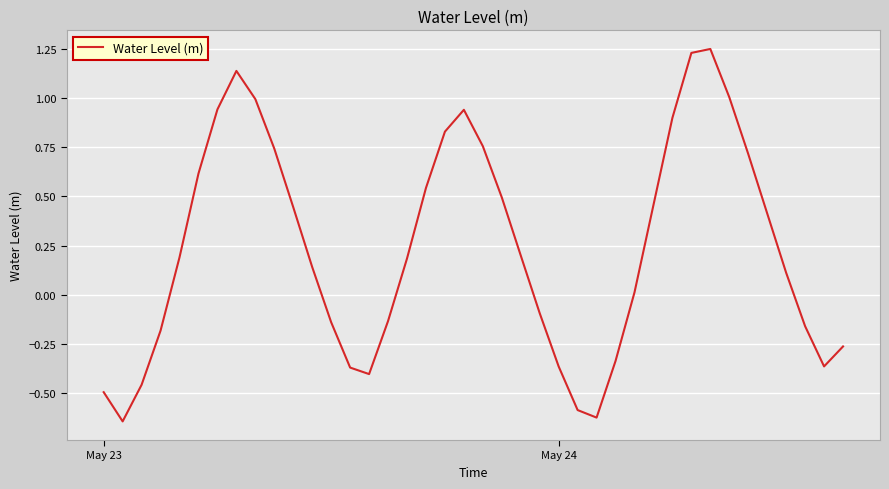

How many lines are shown in the chart?

1